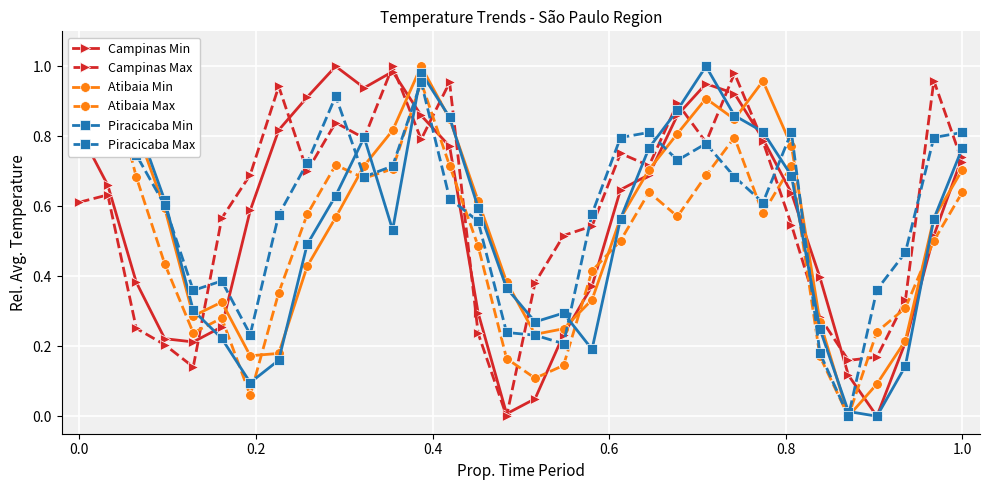

In Atibaia Min, how many points are lower than both neighbors (excluding endpoints)?

5